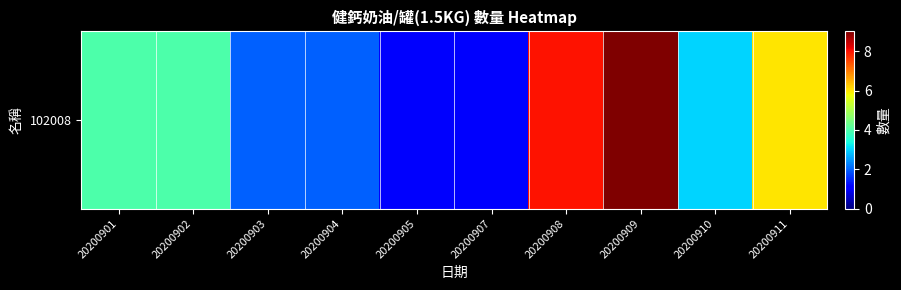

The value at 20200902 is 4. True or false?

True